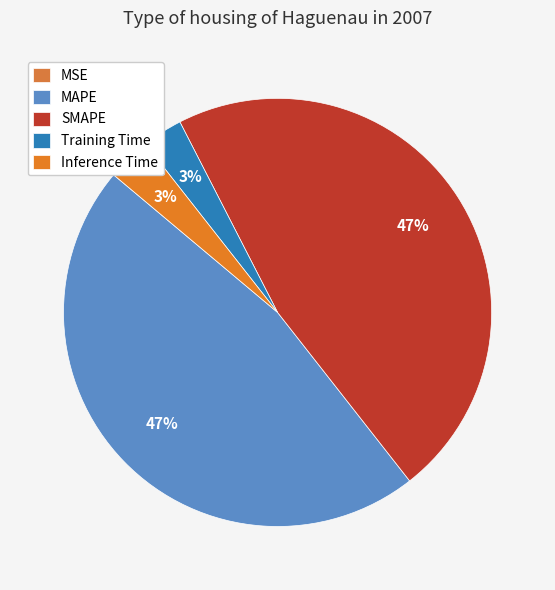

What percentage is the Training Time slice, to the nearest percent?

3%